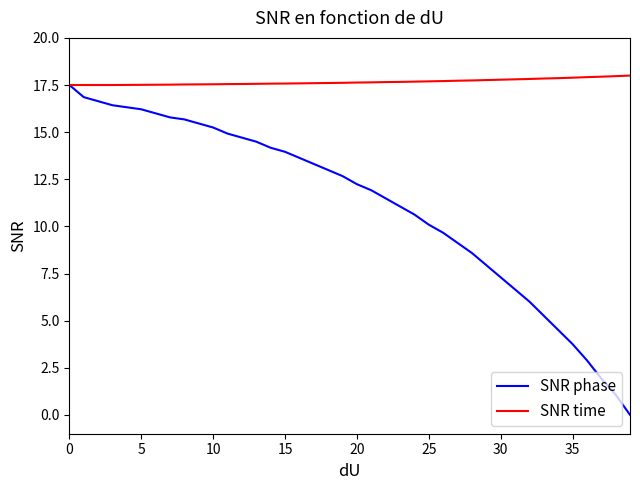

Which series has the widest spread of values?

SNR phase